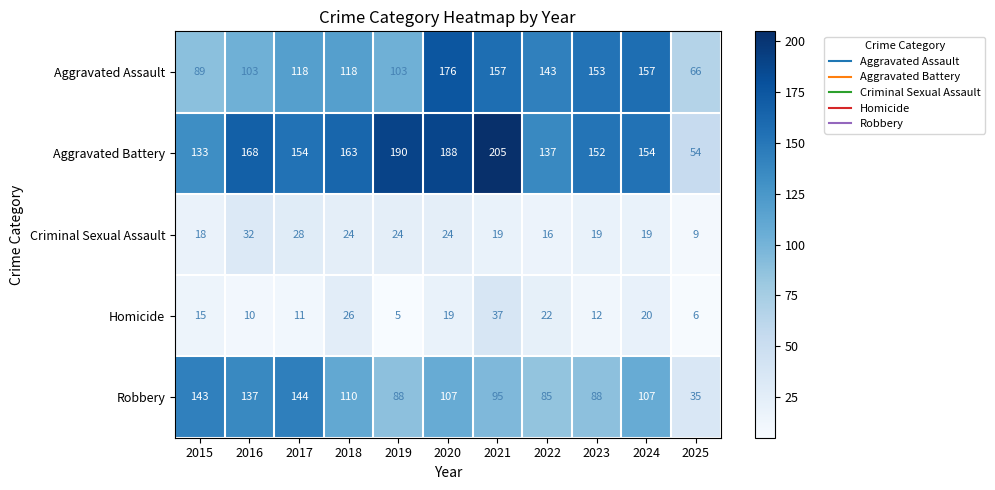

Where is Aggravated Battery nearest to the value 129?

2015